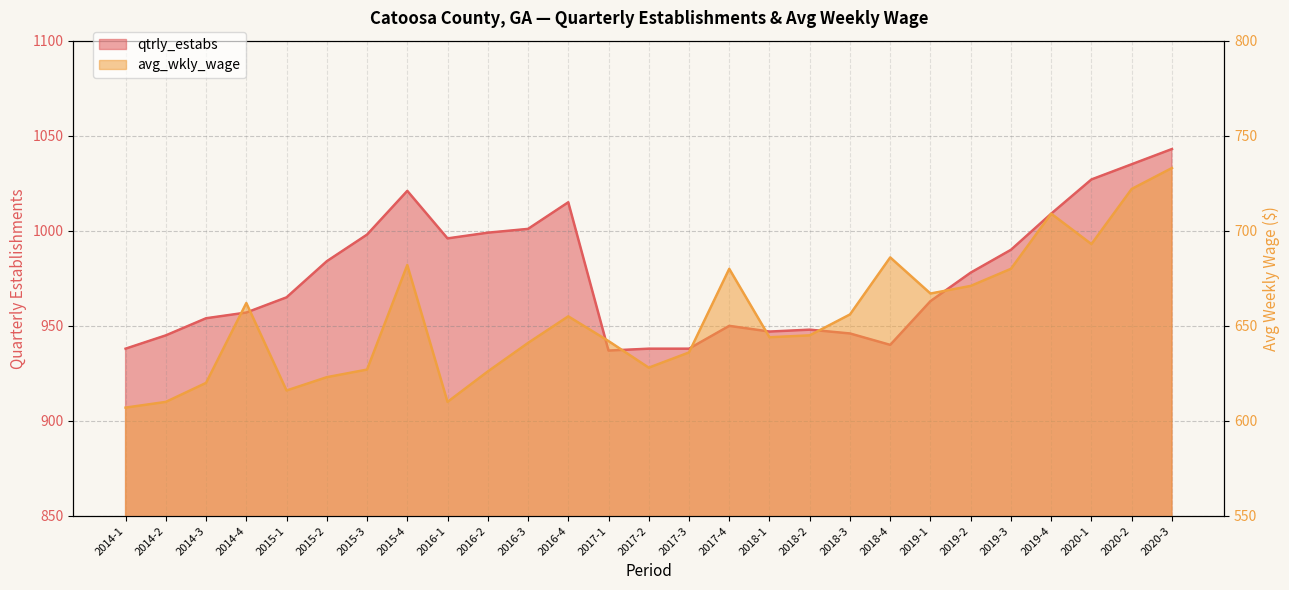

Is the value of avg_wkly_wage at 2018-1 greater than the value of qtrly_estabs at 2018-3?

No